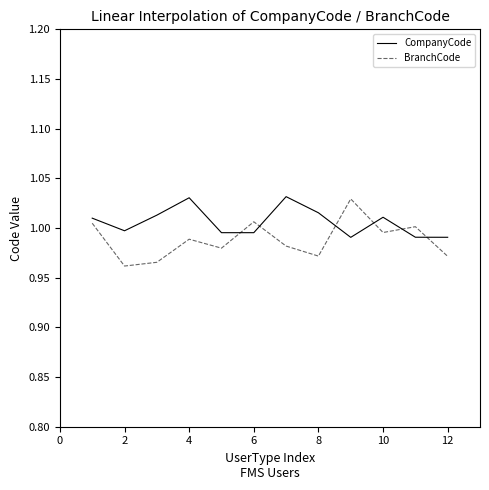

Rank the series by their average value, from lowest to highest.

BranchCode, CompanyCode